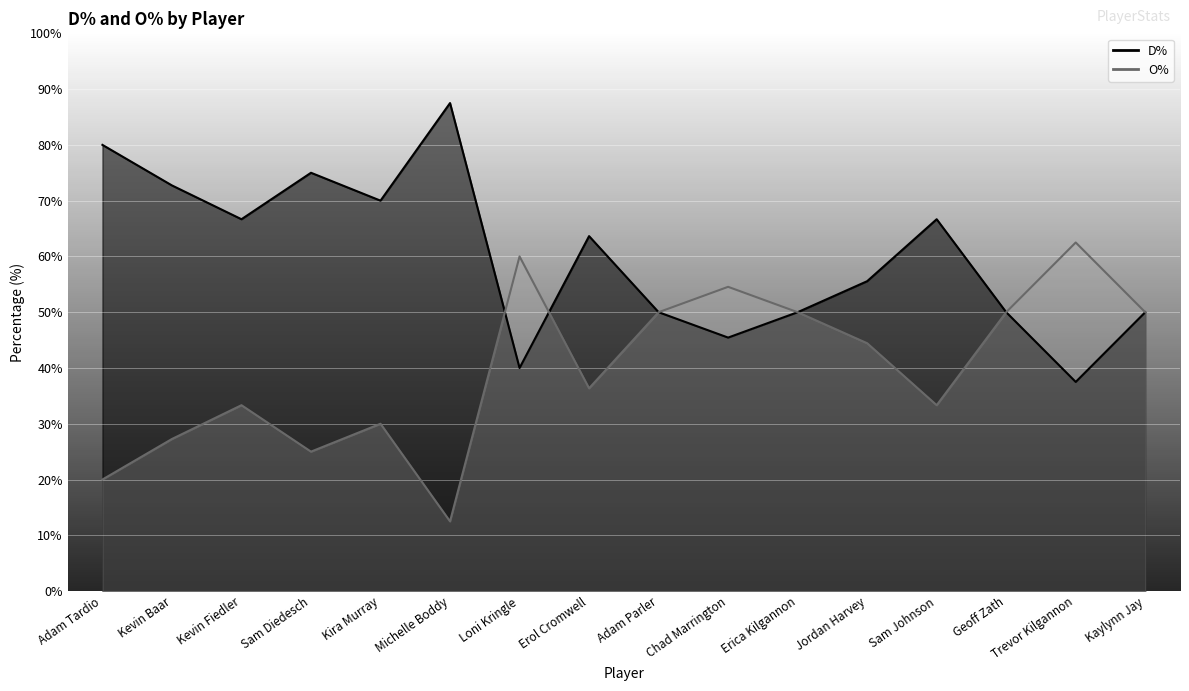

Between which two adjacent categories do D% and O% first intersect?

Michelle Boddy and Loni Kringle